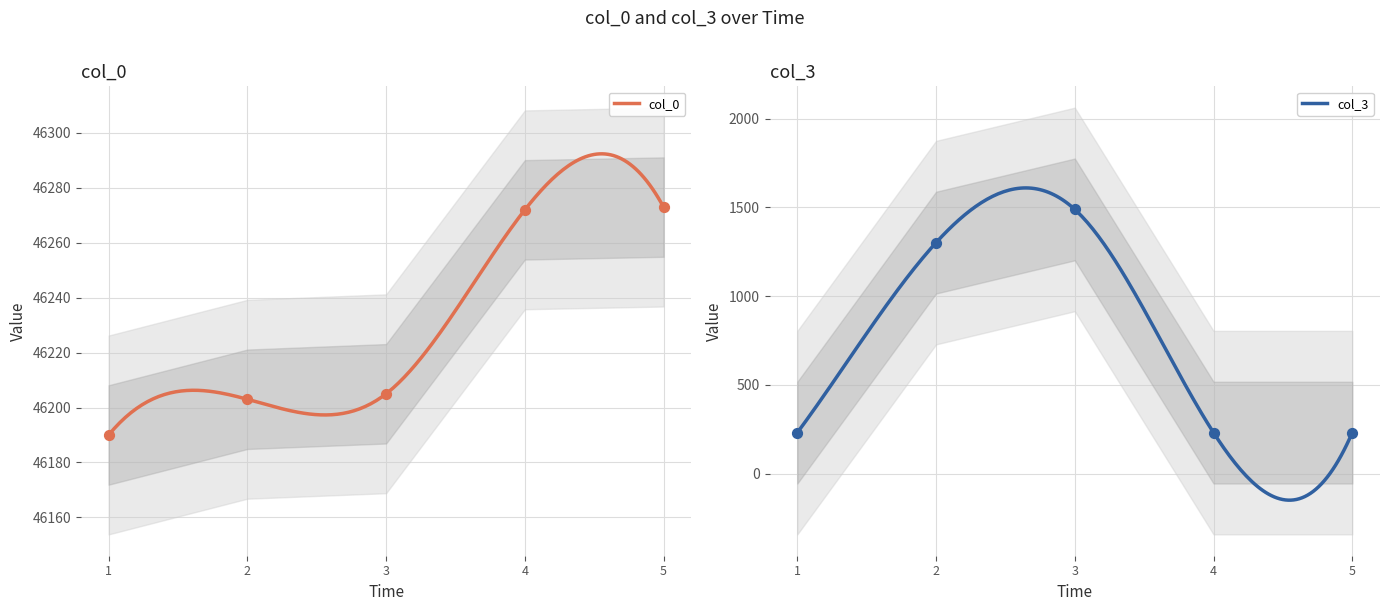

Which series reaches the maximum Y coordinate?

col_0